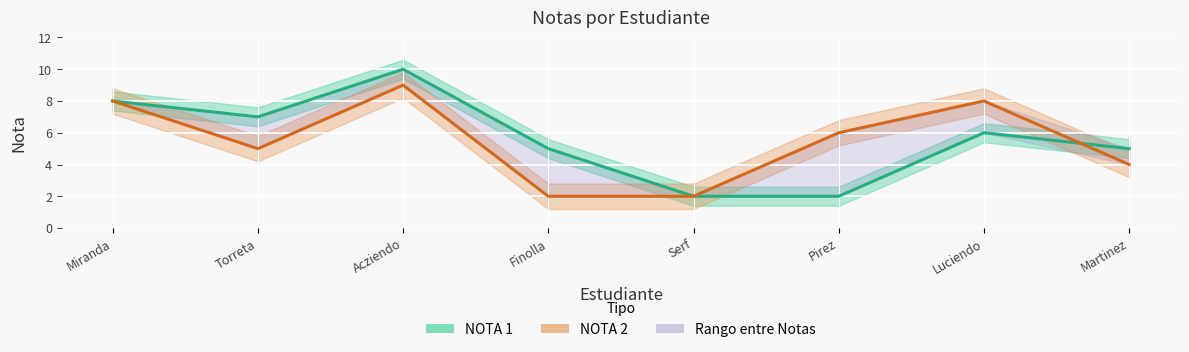

What is the greatest value displayed?

10